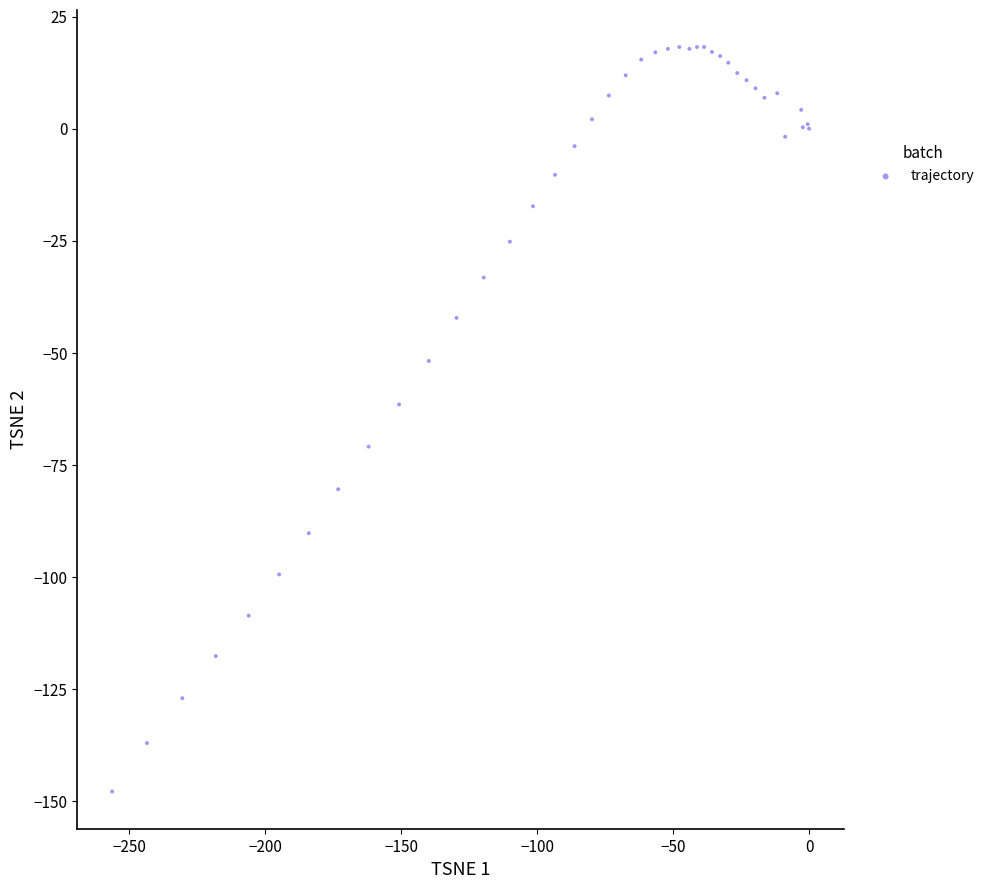

What Y value in the scatter plot is closest to -64?

-61.5